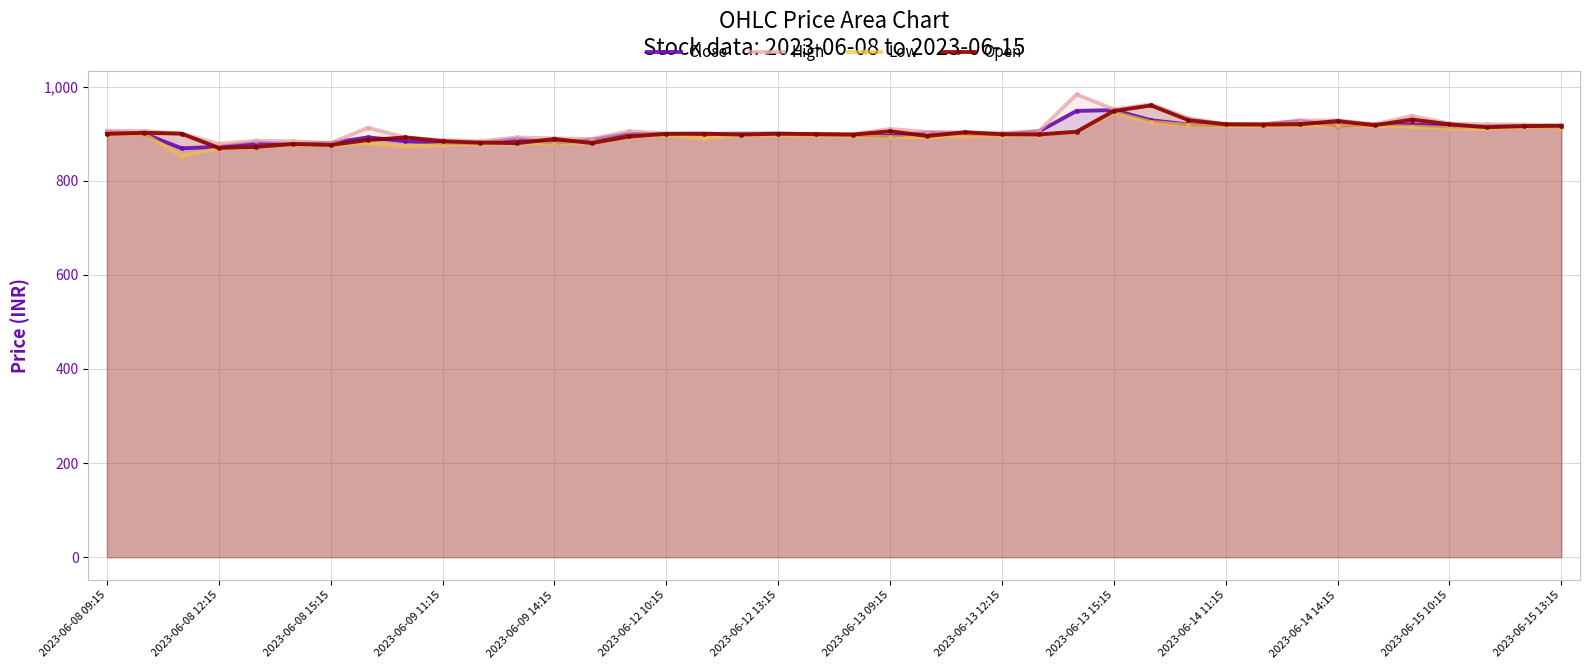

Is it true that Open equals 420.5 at 2023-06-12 13:15?

False